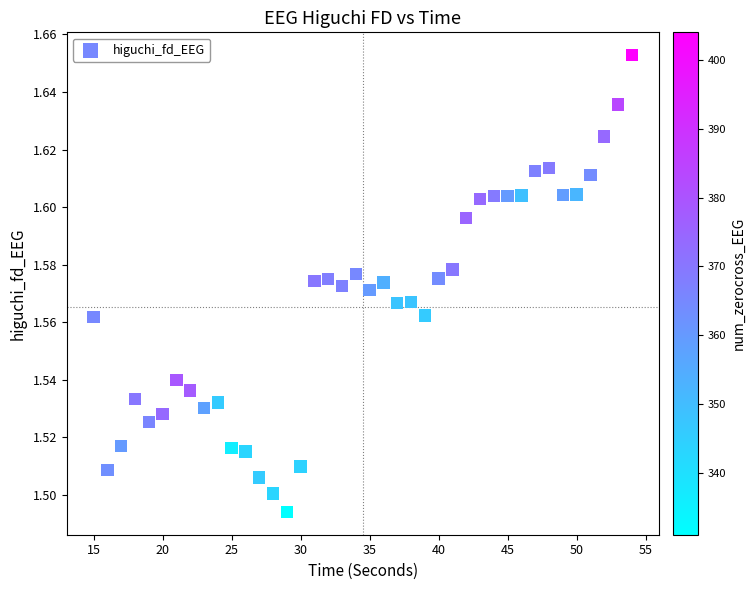

What is the range of X values (max minus min)?

39.0